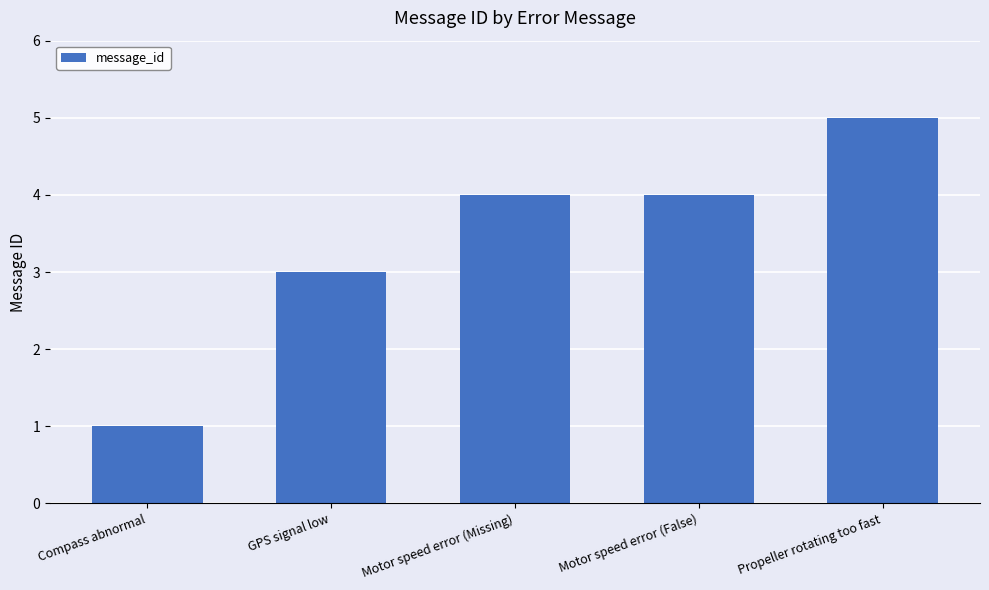

How many distinct data groups are displayed?

1